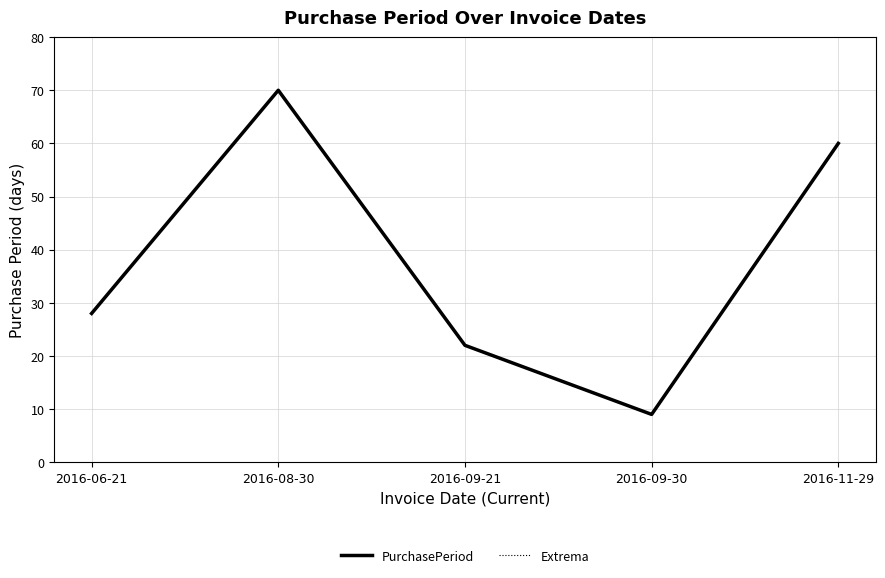

What is the highest value of the PurchasePeriod series?

70